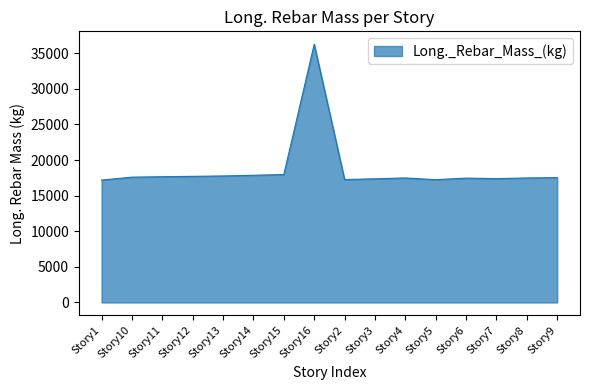

What is the ratio of the value at Story1 to the value at Story13?

1.0